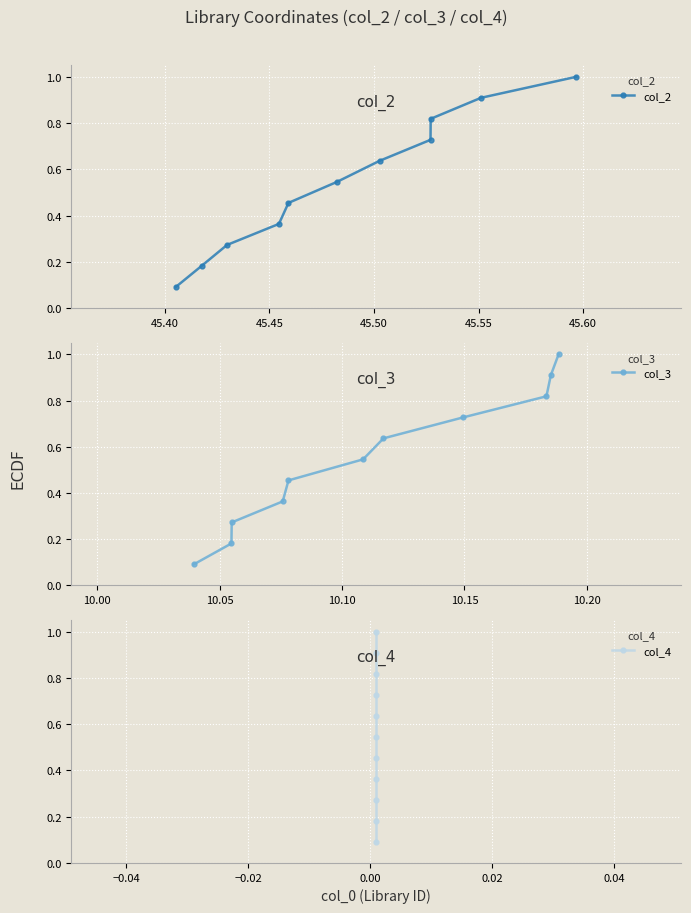

True or false: col_2 has more than 2 points higher than both neighbors.

False